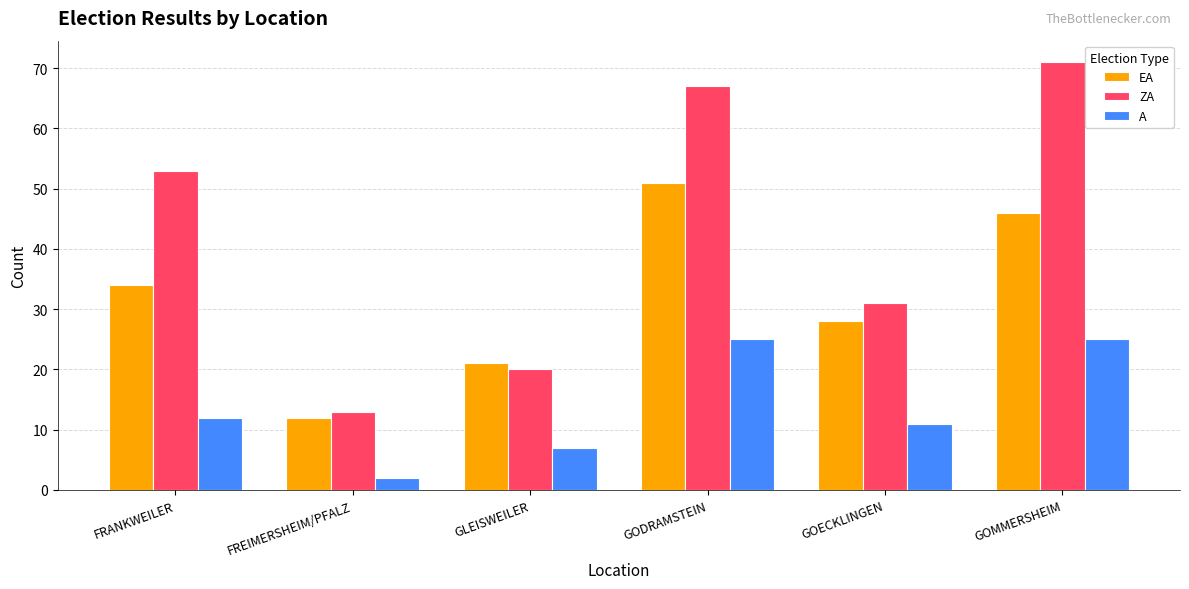

Reading right to left, what are all the values shown in this chart?

EA: GOMMERSHEIM=46	GOECKLINGEN=28	GODRAMSTEIN=51	GLEISWEILER=21	FREIMERSHEIM/PFALZ=12	FRANKWEILER=34
ZA: GOMMERSHEIM=71	GOECKLINGEN=31	GODRAMSTEIN=67	GLEISWEILER=20	FREIMERSHEIM/PFALZ=13	FRANKWEILER=53
A: GOMMERSHEIM=25	GOECKLINGEN=11	GODRAMSTEIN=25	GLEISWEILER=7	FREIMERSHEIM/PFALZ=2	FRANKWEILER=12